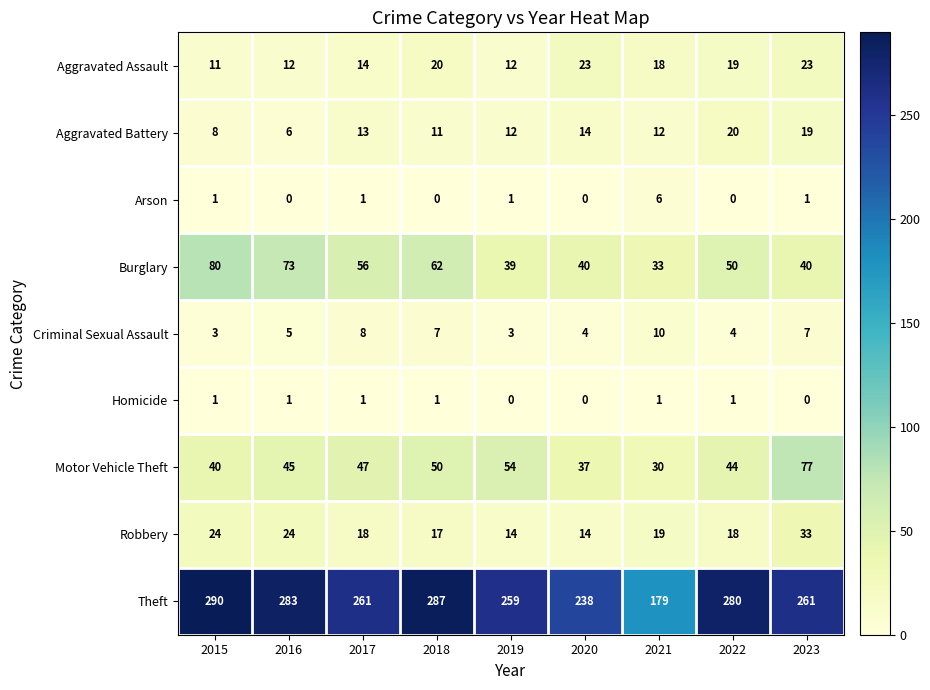

How many values in the Motor Vehicle Theft series are below 45?

4